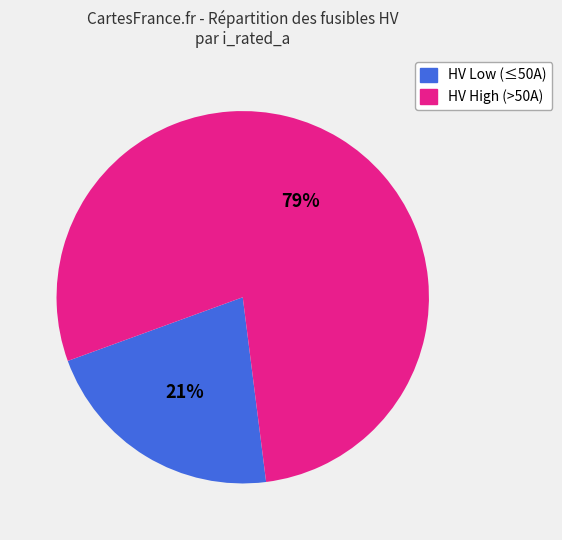

To the nearest percent, what is the average slice percentage?

50%